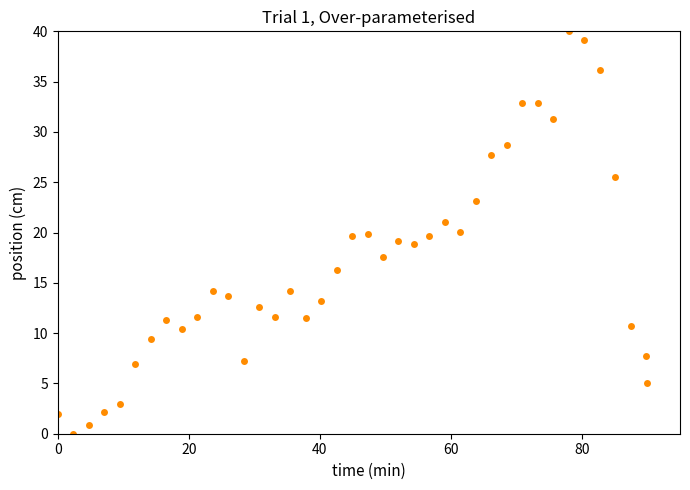

What is the range of Y values (max minus min)?

40.0